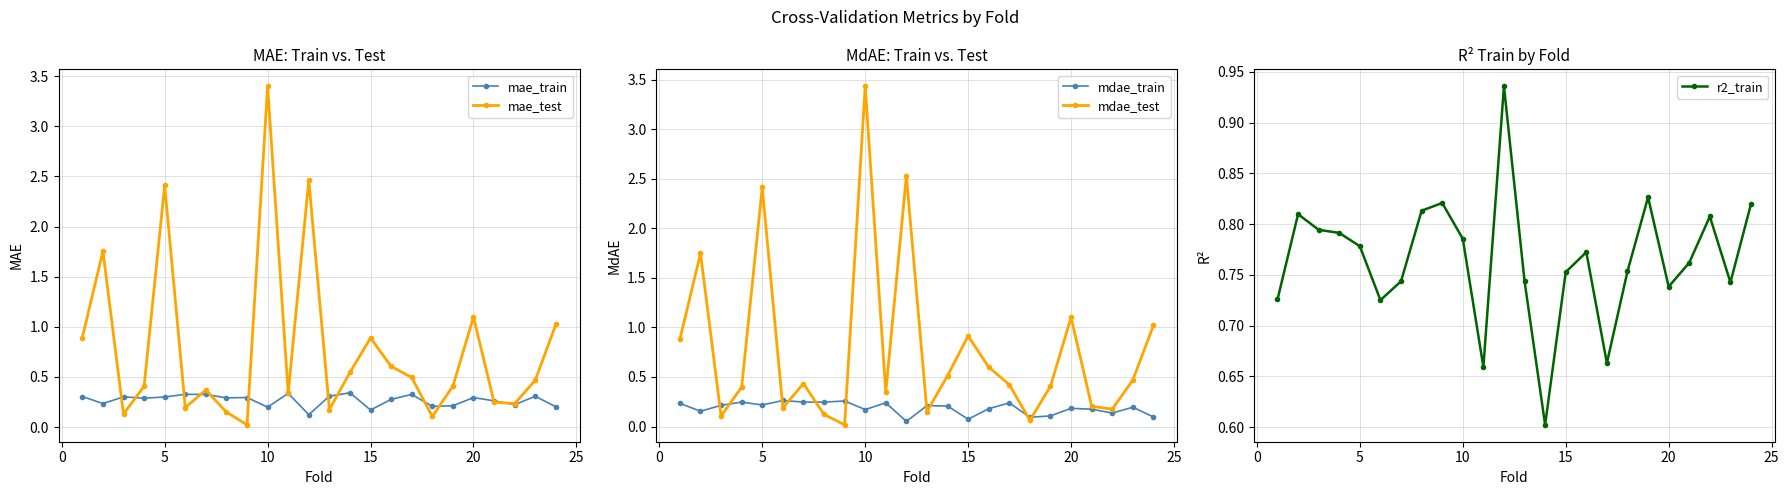

The mae_test series shows 3.4 at 10. True or false?

True